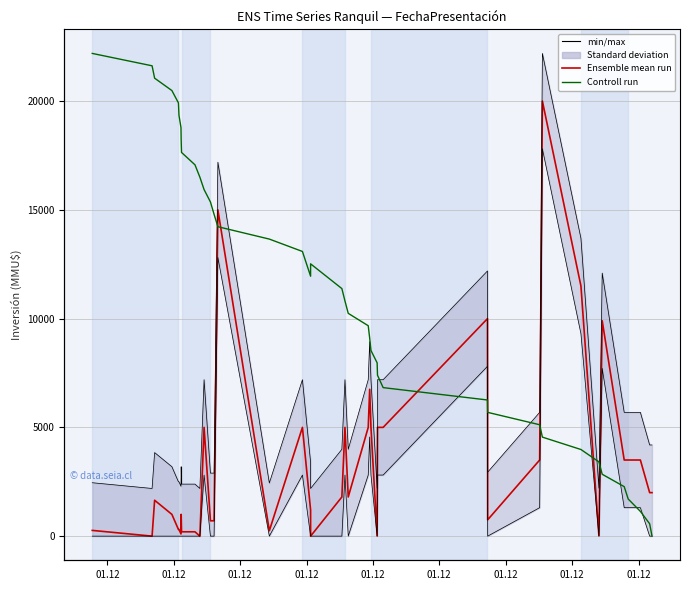

At how many categories does at least one series exceed 3920?

21